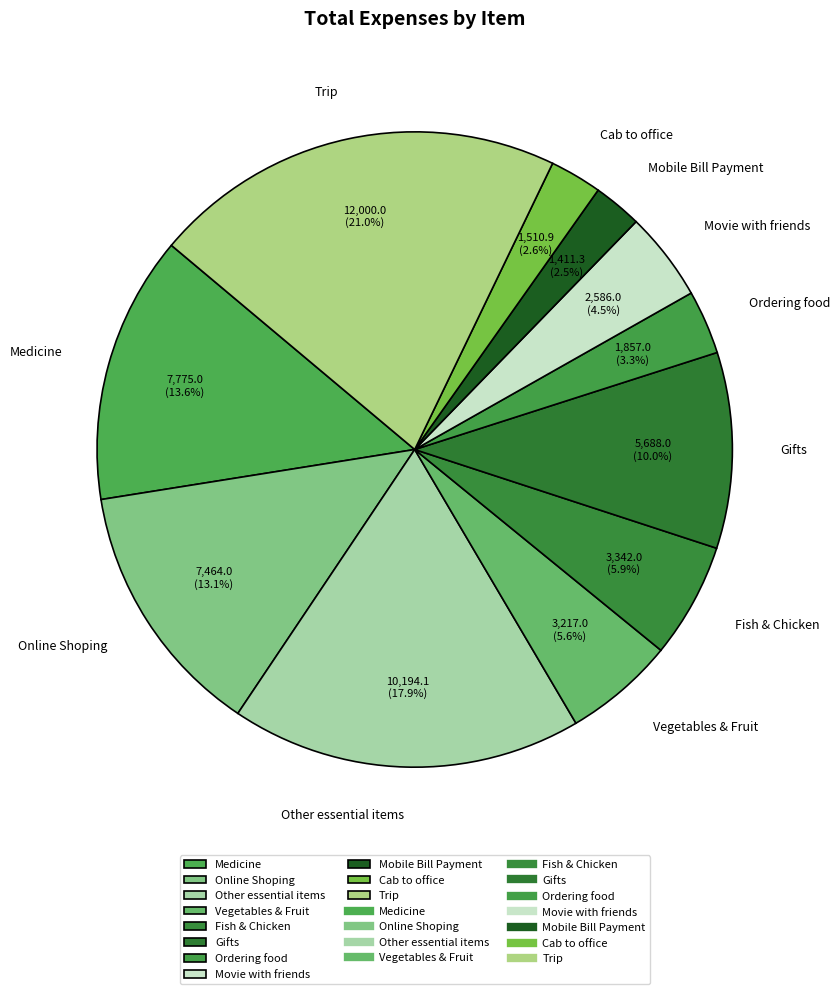

To the nearest percent, what portion does Ordering food represent?

3%